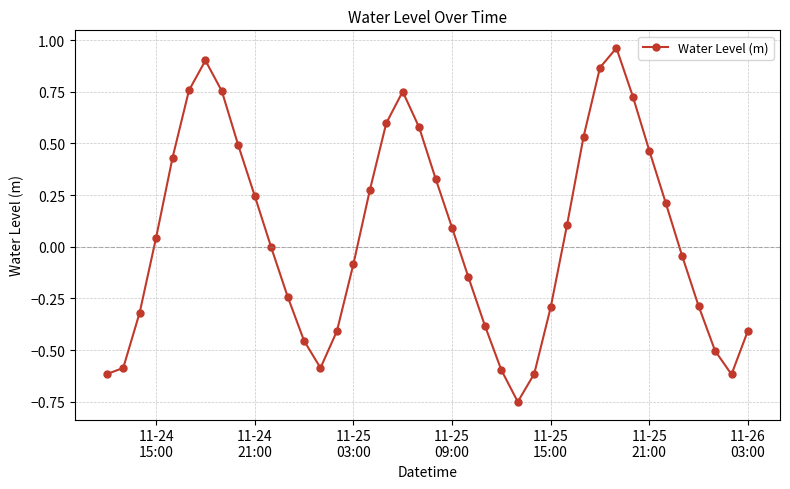

What is the average value?

0.1